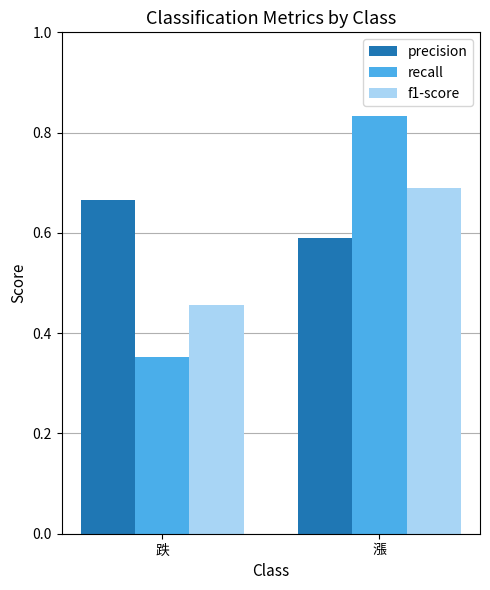

The f1-score series shows 0.2 at 跌. True or false?

False